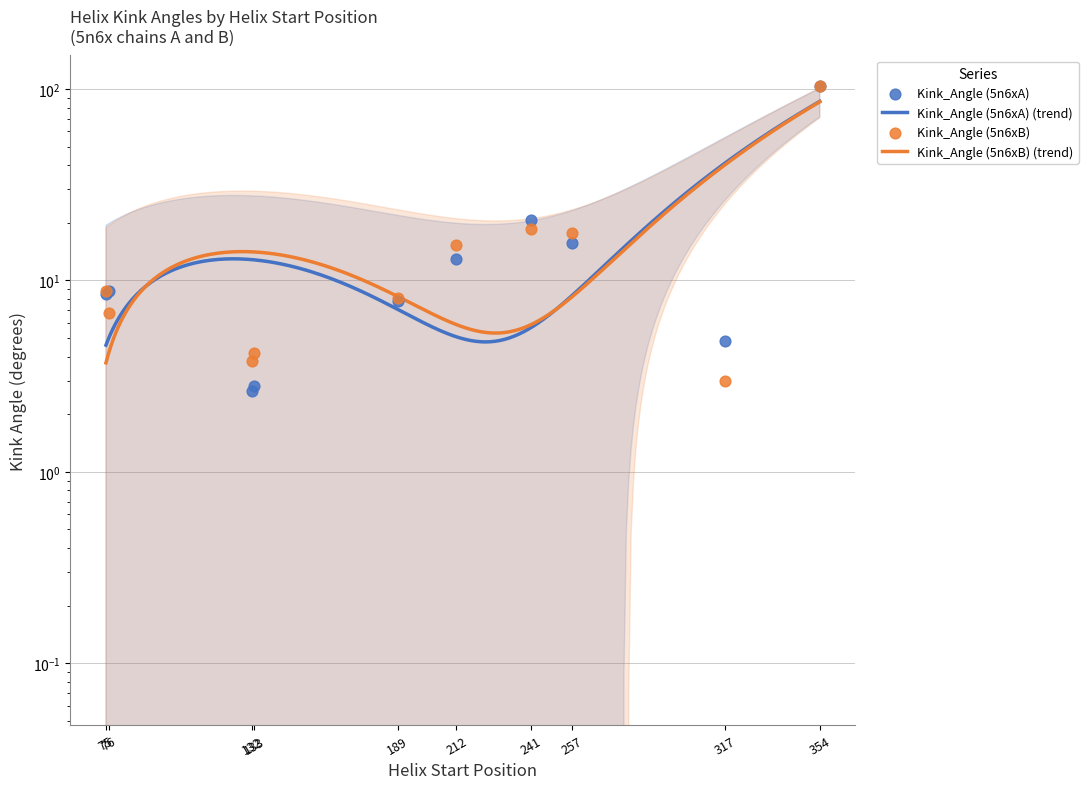

Which series reaches the minimum Y coordinate?

Kink_Angle (5n6xA)